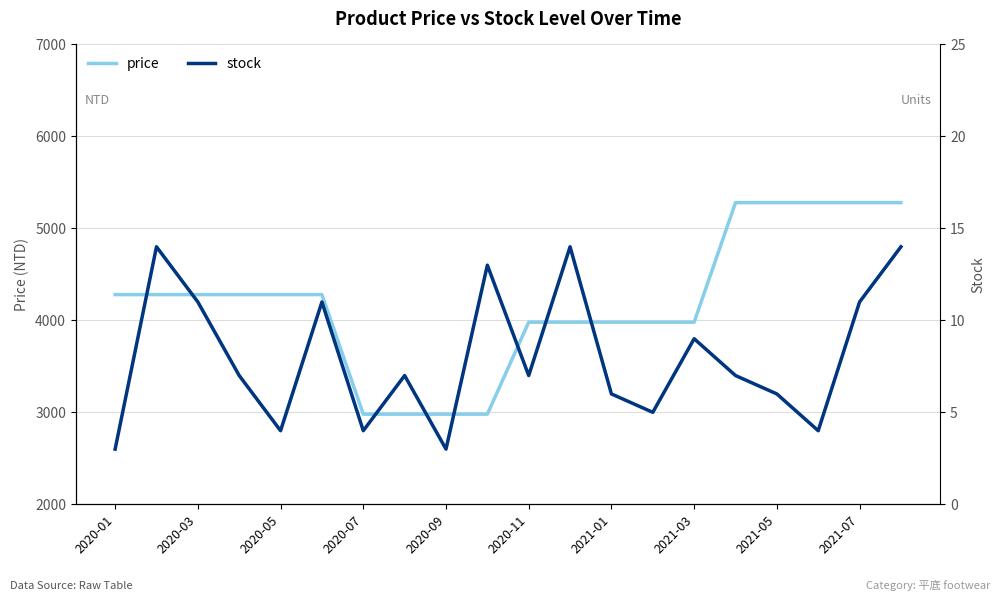

What is the spread (max minus min) of values at 17?

5276